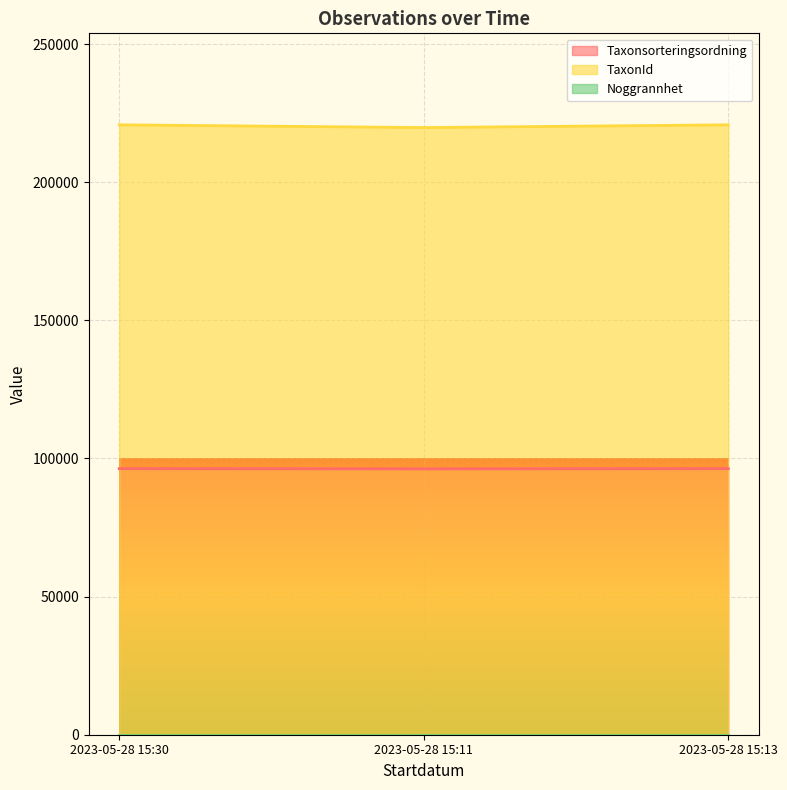

Is it true that TaxonId equals 92242 at 2023-05-28 15:11?

False